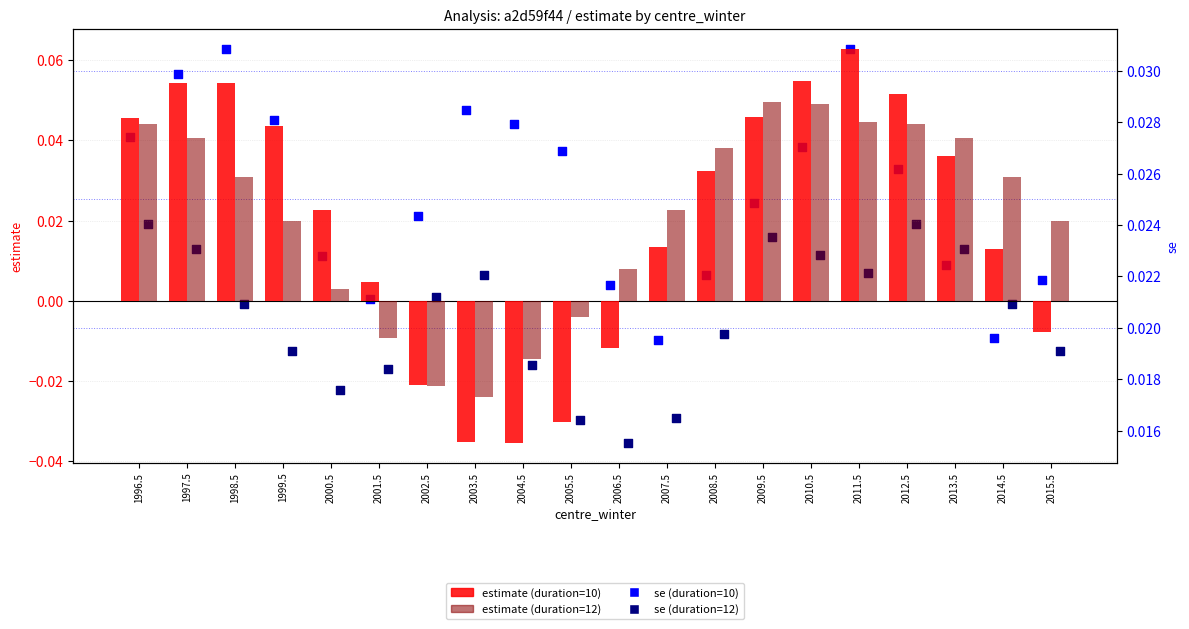

Which series reaches the maximum Y coordinate?

estimate (duration=10)